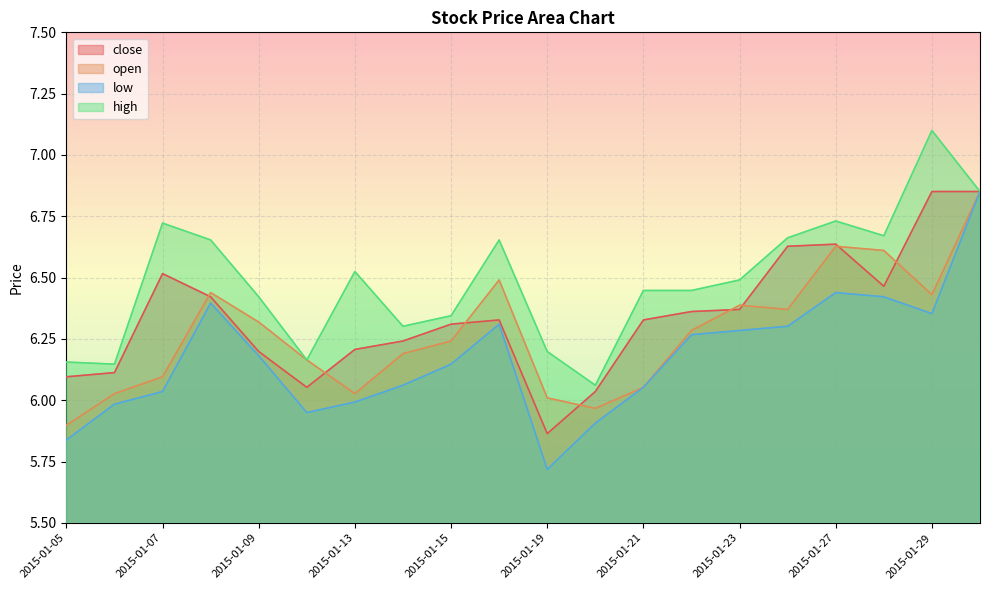

What is the sum of all high values?

129.7